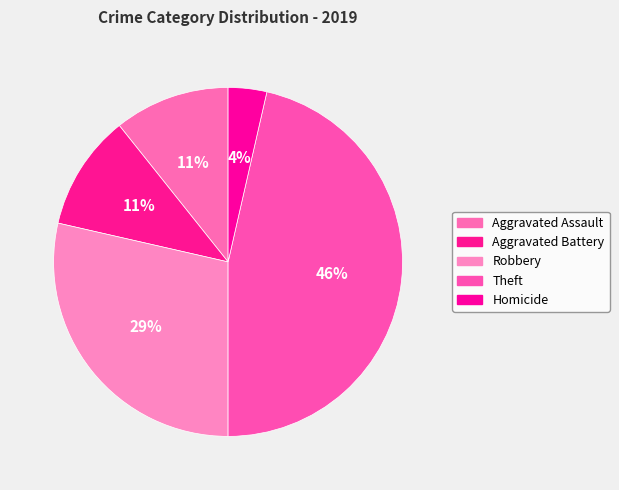

To the nearest percent, what is the average slice percentage?

20%